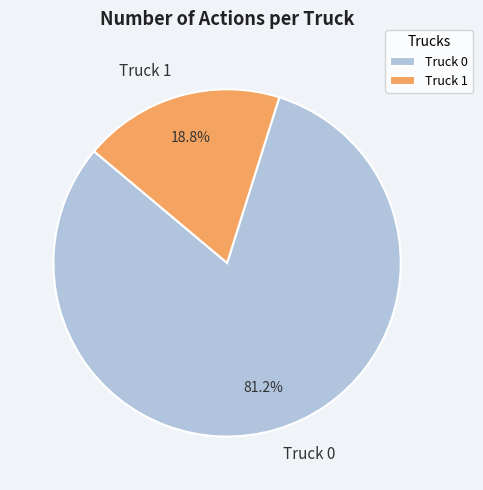

What percentage is the Truck 0 slice, to the nearest percent?

81%